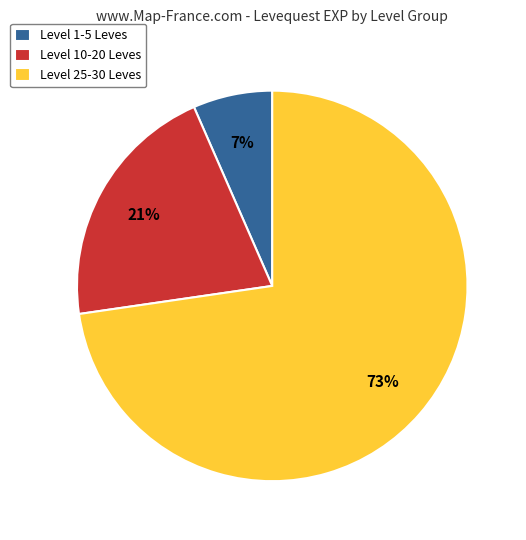

Rank the categories by value from lowest to highest.

Level 1-5 Leves, Level 10-20 Leves, Level 25-30 Leves